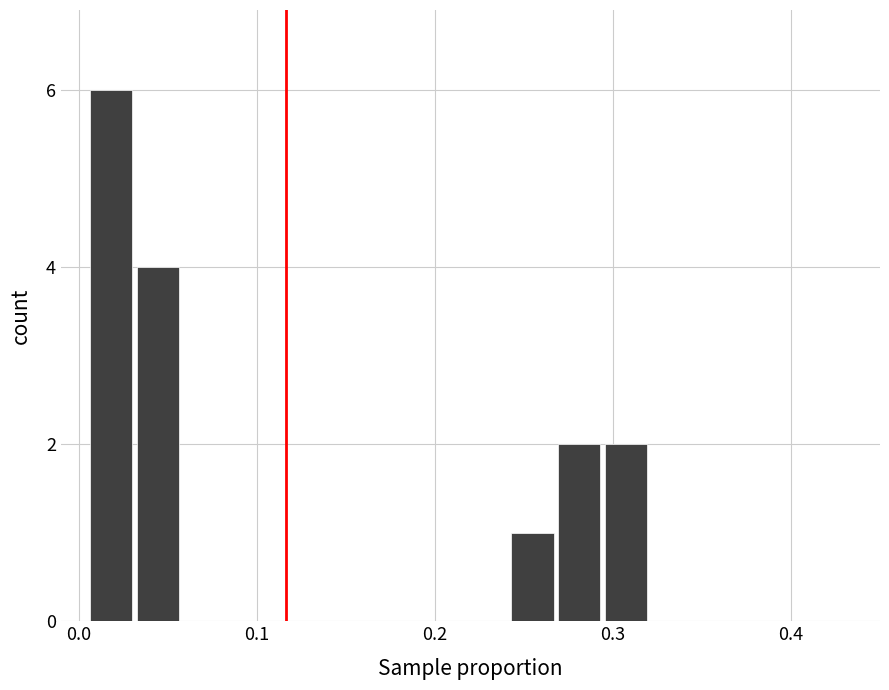

Read against the x-axis, roughly where is the centre of the tallest bar?

0.02